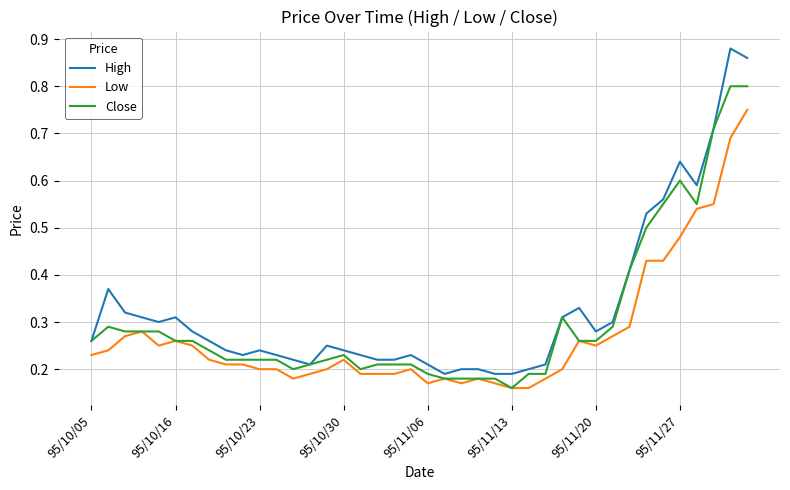

List the series in order of their peak value, highest first.

High, Close, Low